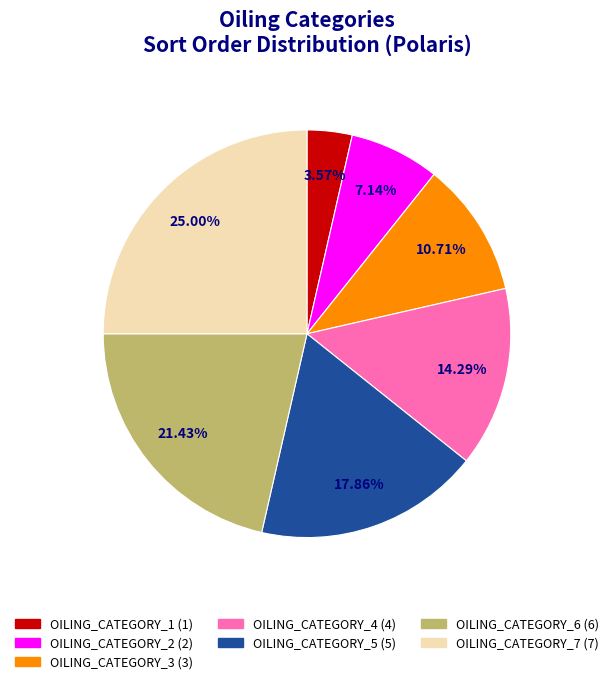

Which category has the biggest portion of the pie?

OILING_CATEGORY_7